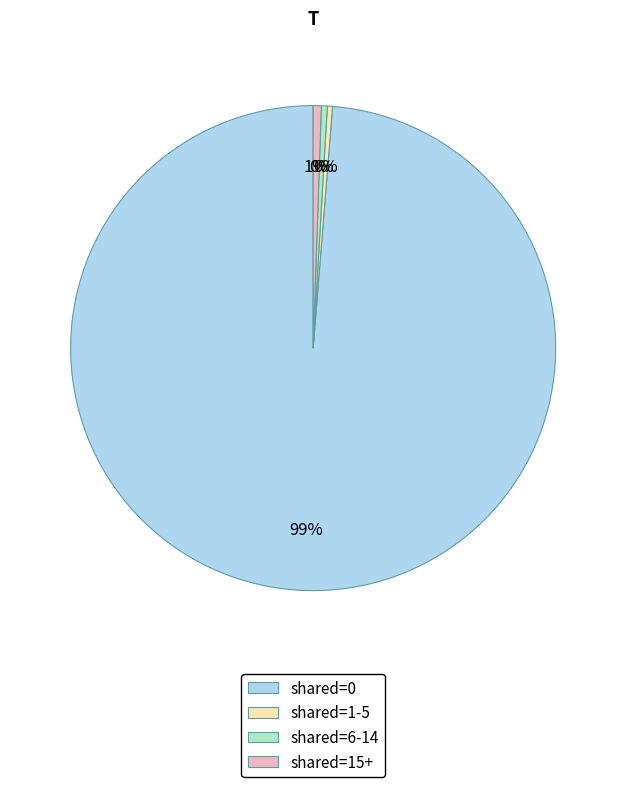

Count the number of slices in the pie.

4